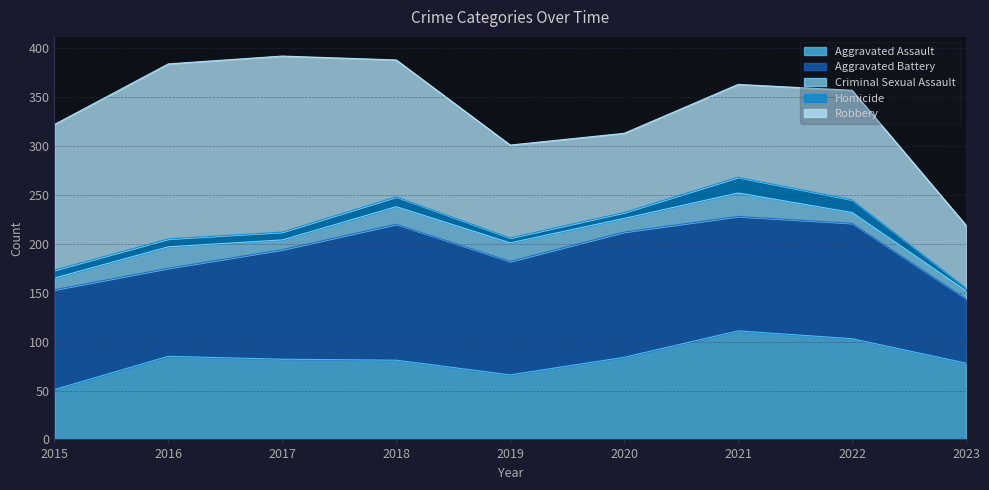

Where is the first local maximum for Robbery?

2017